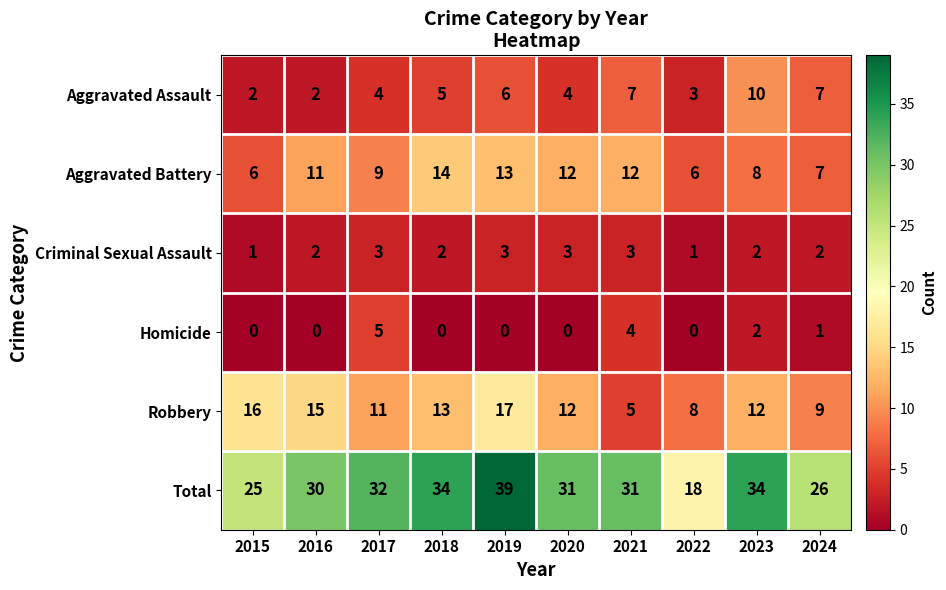

List the series in order of their peak value, highest first.

Total, Robbery, Aggravated Battery, Aggravated Assault, Homicide, Criminal Sexual Assault